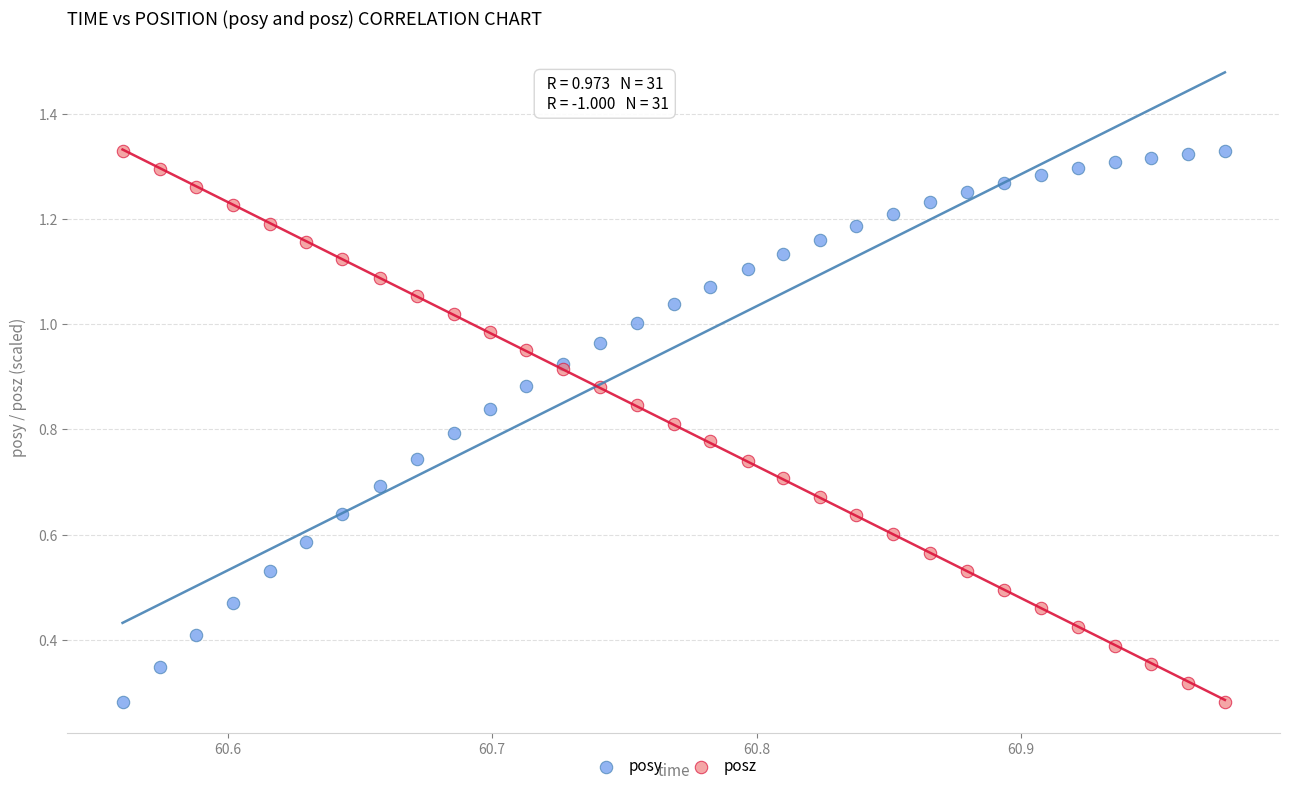

What are all the series names shown in the legend?

posy, posz